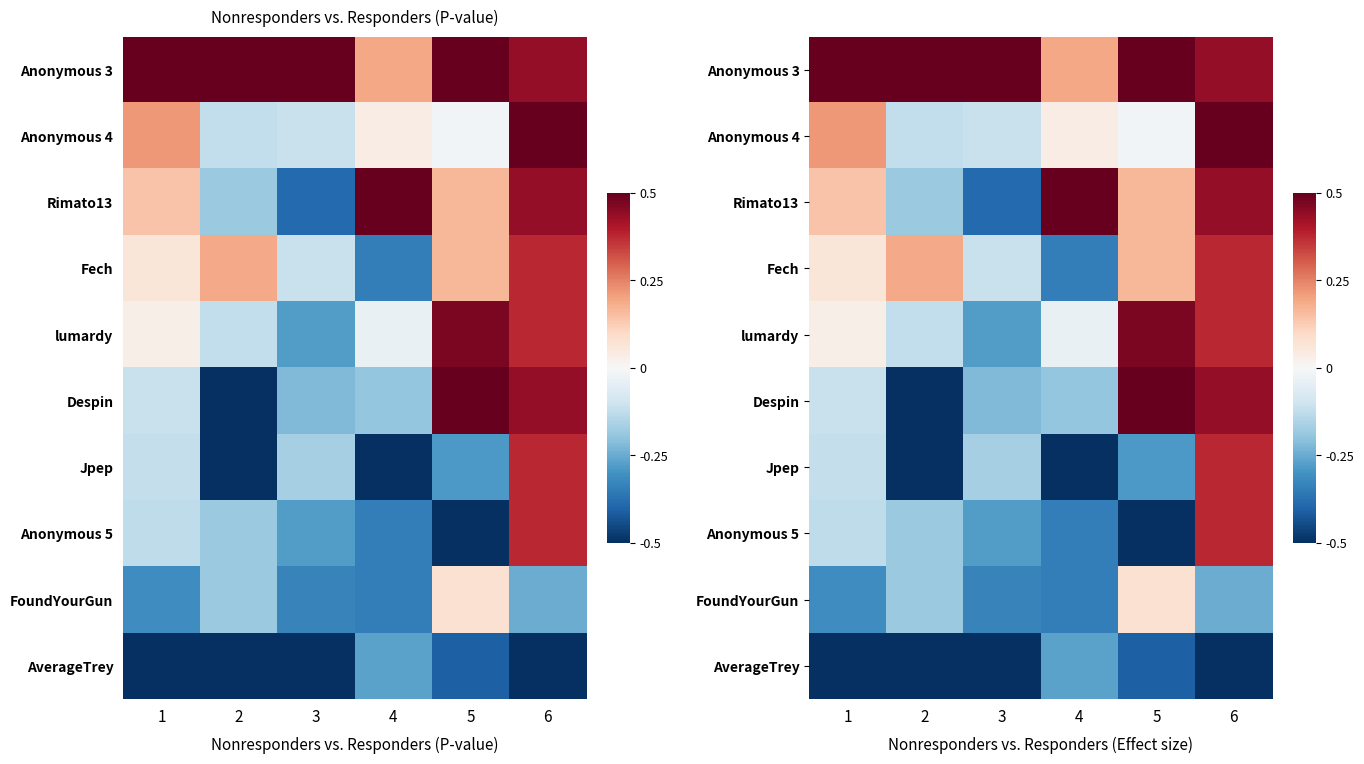

Is the value of Fech at 4 greater than the value of Rimato13 at 2?

No